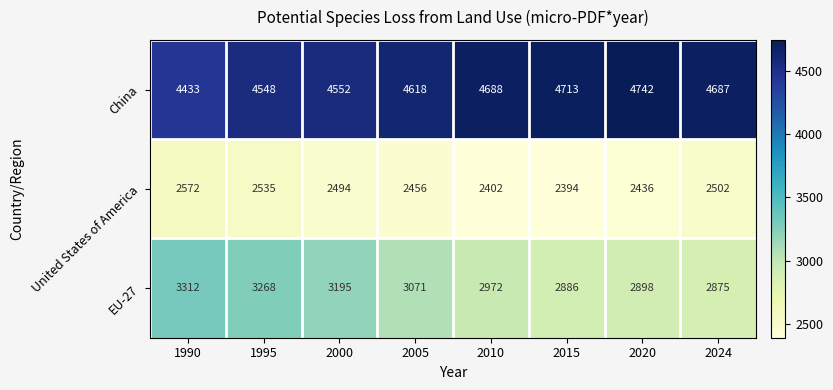

What is the difference between the United States of America values at 1995 and 2005?

79